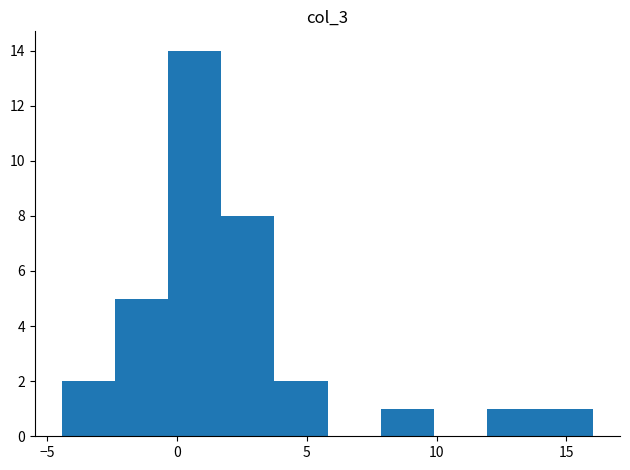

Reading left to right, transcribe this chart: for each bar, give the range it covers on the x-axis and its height. Neither the bar edges nor the heights are printed on the chart, so give them approximately, as read against the axes.

-4.5 to -2.5: 2
-2.5 to -0.5: 5
-0.5 to 1.5: 14
1.5 to 4.0: 8
4.0 to 6.0: 2
6.0 to 8.0: 0
8.0 to 10.0: 1
10.0 to 12.0: 0
12.0 to 14.0: 1
14.0 to 16.0: 1